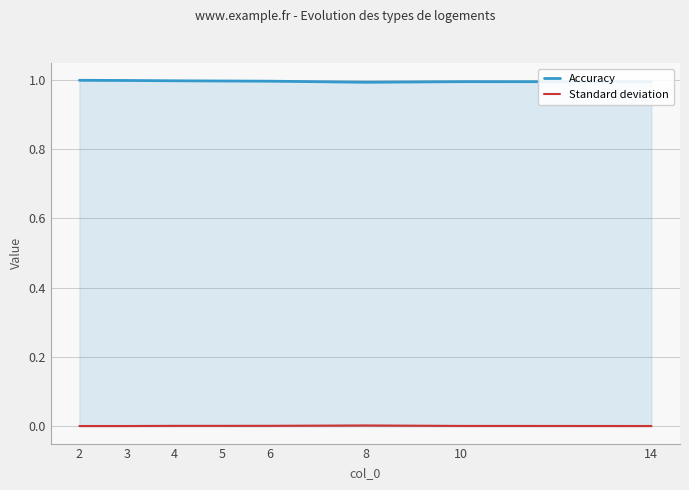

What is the maximum value for Accuracy?

1.0